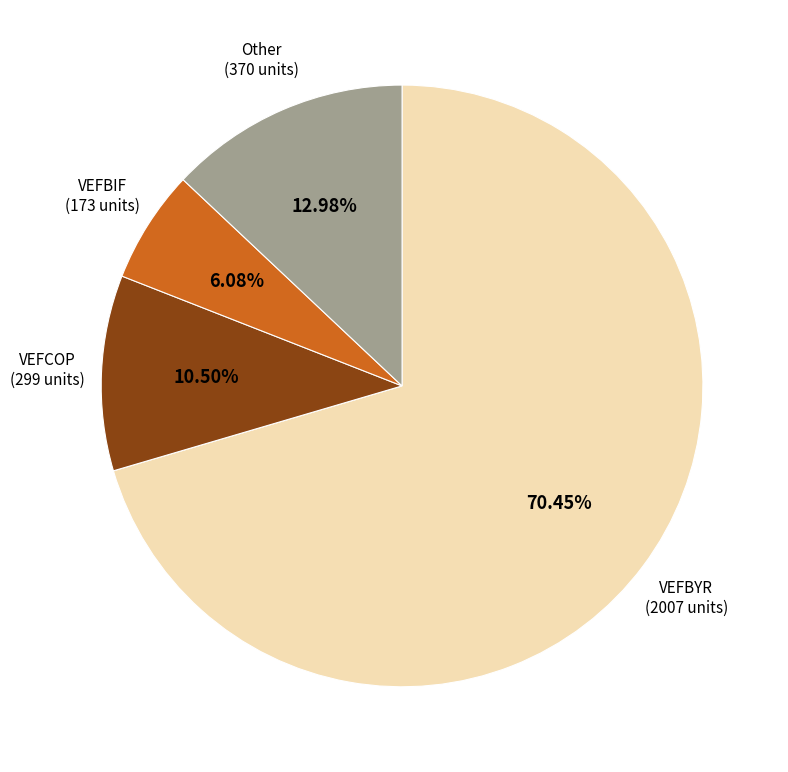

Does any single category account for the majority?

Yes